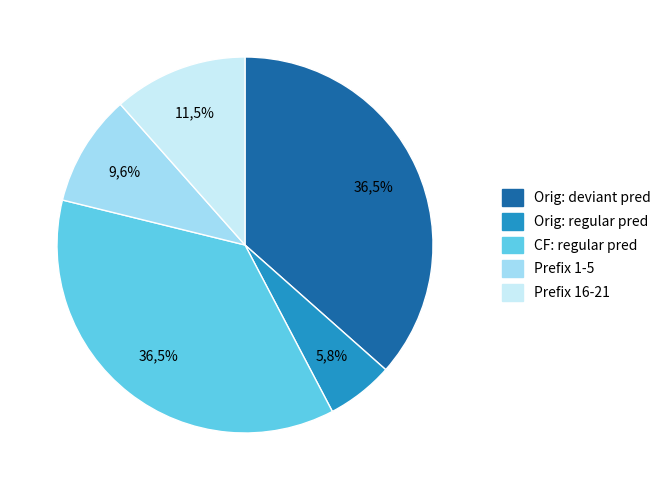

What is the ratio of the value at Counterfactual to the value at Original?

0.9